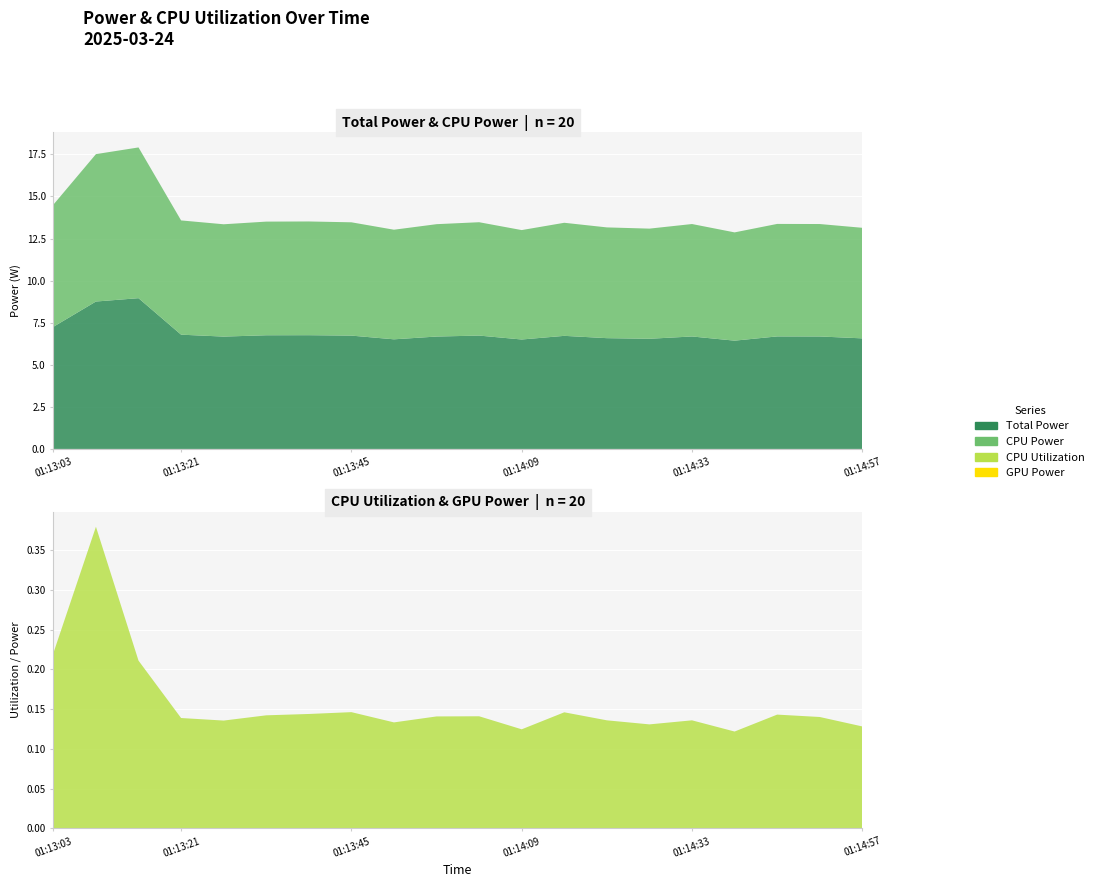

Reading left to right, what are all the values shown in this chart?

Total Power: 01:13:03=7.3	01:13:09=8.8	01:13:15=9.0	01:13:21=6.8	01:13:27=6.7	01:13:33=6.8	01:13:39=6.8	01:13:45=6.7	01:13:51=6.5	01:13:57=6.7	01:14:03=6.7	01:14:09=6.5	01:14:15=6.7	01:14:21=6.6	01:14:27=6.5	01:14:33=6.7	01:14:39=6.4	01:14:45=6.7	01:14:51=6.7	01:14:57=6.6
CPU Power: 01:13:03=7.3	01:13:09=8.8	01:13:15=9.0	01:13:21=6.8	01:13:27=6.7	01:13:33=6.8	01:13:39=6.8	01:13:45=6.7	01:13:51=6.5	01:13:57=6.7	01:14:03=6.7	01:14:09=6.5	01:14:15=6.7	01:14:21=6.6	01:14:27=6.5	01:14:33=6.7	01:14:39=6.4	01:14:45=6.7	01:14:51=6.7	01:14:57=6.6
CPU Utilization: 01:13:03=0.2	01:13:09=0.4	01:13:15=0.2	01:13:21=0.1	01:13:27=0.1	01:13:33=0.1	01:13:39=0.1	01:13:45=0.1	01:13:51=0.1	01:13:57=0.1	01:14:03=0.1	01:14:09=0.1	01:14:15=0.1	01:14:21=0.1	01:14:27=0.1	01:14:33=0.1	01:14:39=0.1	01:14:45=0.1	01:14:51=0.1	01:14:57=0.1
GPU Power: 01:13:03=0.0	01:13:09=0.0	01:13:15=0.0	01:13:21=0.0	01:13:27=0.0	01:13:33=0.0	01:13:39=0.0	01:13:45=0.0	01:13:51=0.0	01:13:57=0.0	01:14:03=0.0	01:14:09=0.0	01:14:15=0.0	01:14:21=0.0	01:14:27=0.0	01:14:33=0.0	01:14:39=0.0	01:14:45=0.0	01:14:51=0.0	01:14:57=0.0